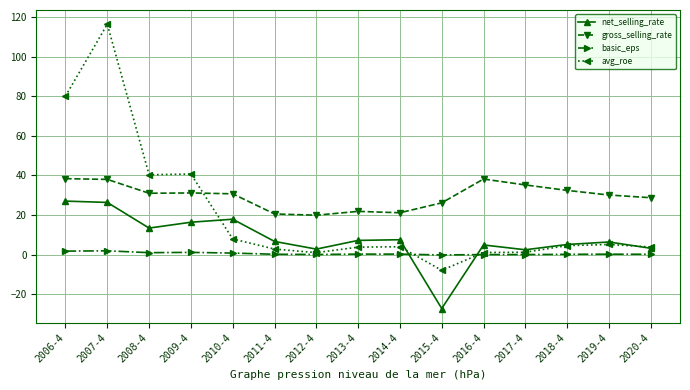

Between which two adjacent categories do gross_selling_rate and avg_roe first intersect?

2009-4 and 2010-4